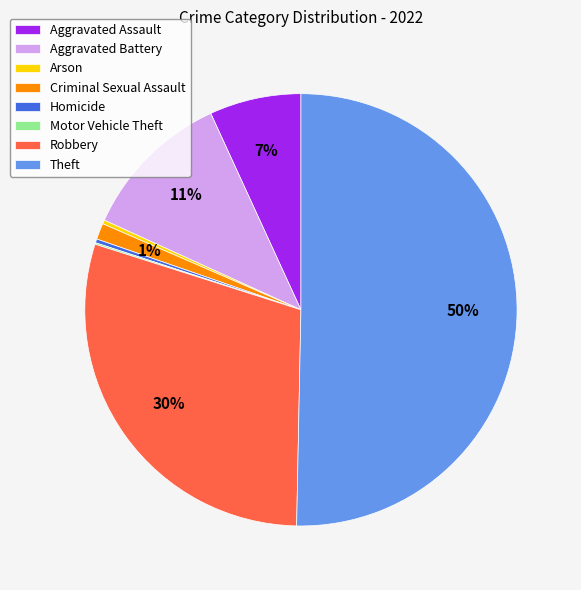

To the nearest percent, what is the average slice percentage?

12%